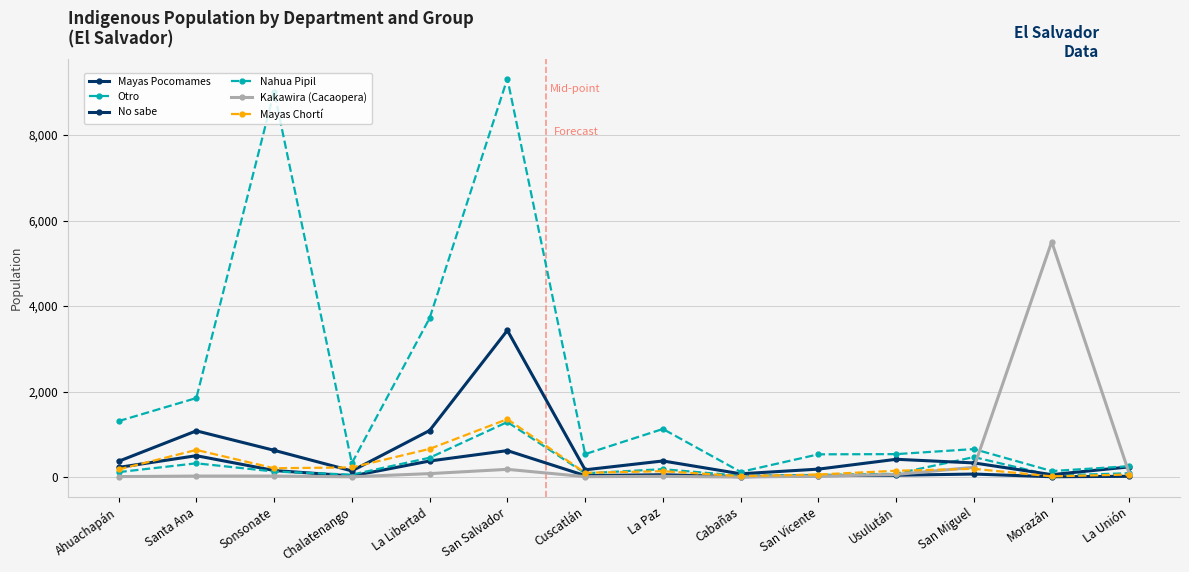

How many interior local valleys does the No sabe series have?

4